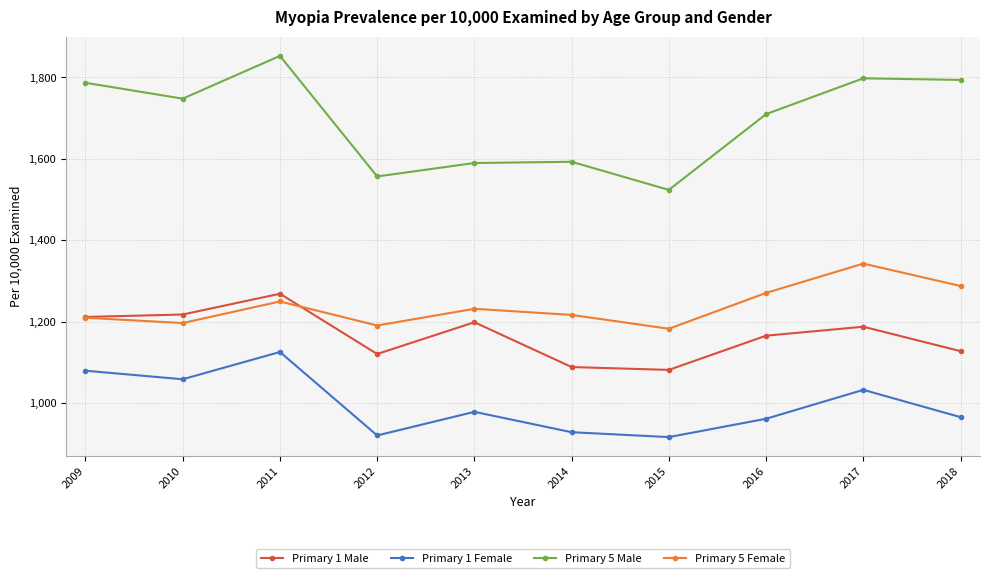

Where is Primary 1 Female nearest to the value 1021?

2017